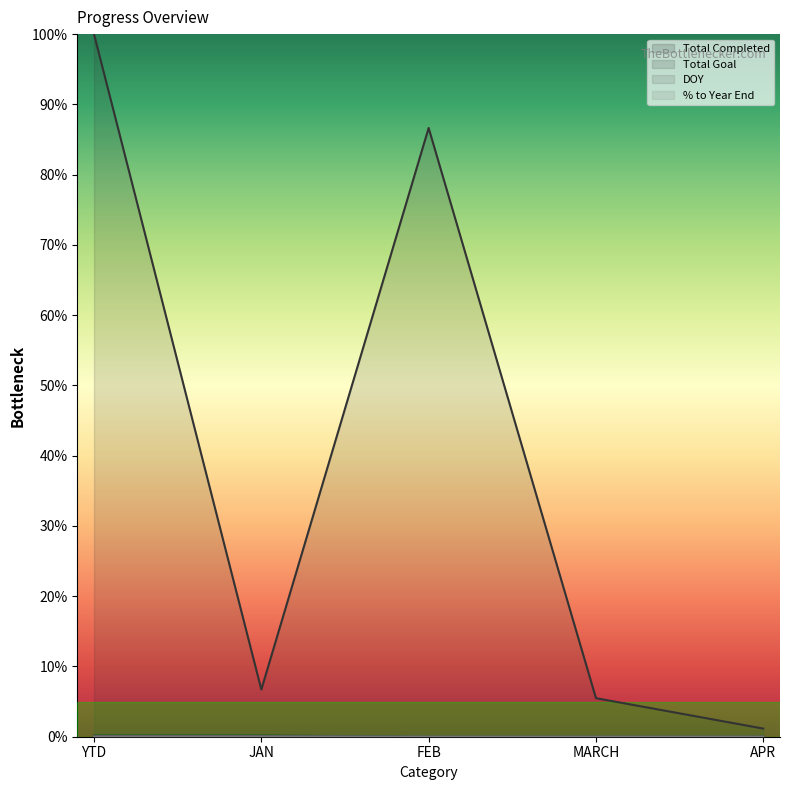

List the series in order of their peak value, highest first.

Total Goal, Total Completed, DOY, % to Year End